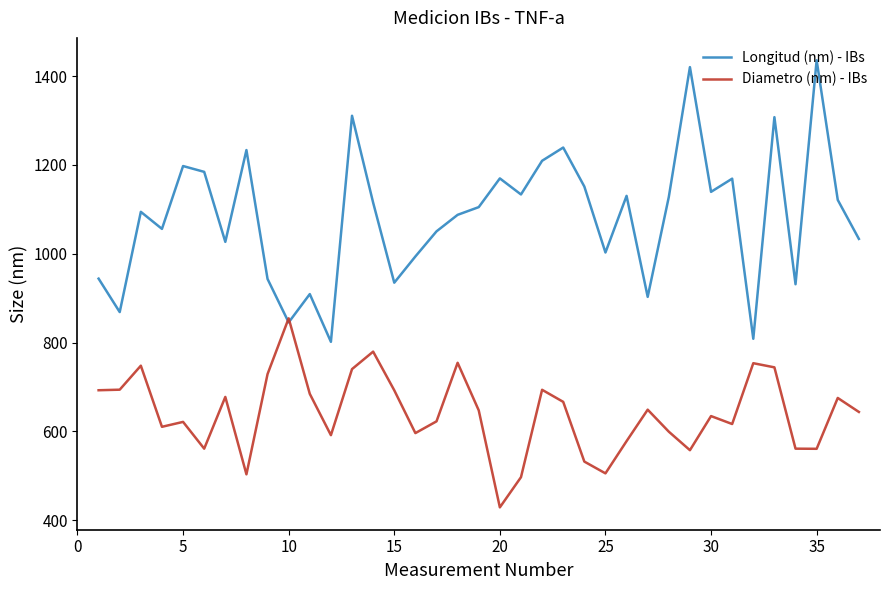

Which series has the largest total across all categories?

Longitud (nm) - IBs